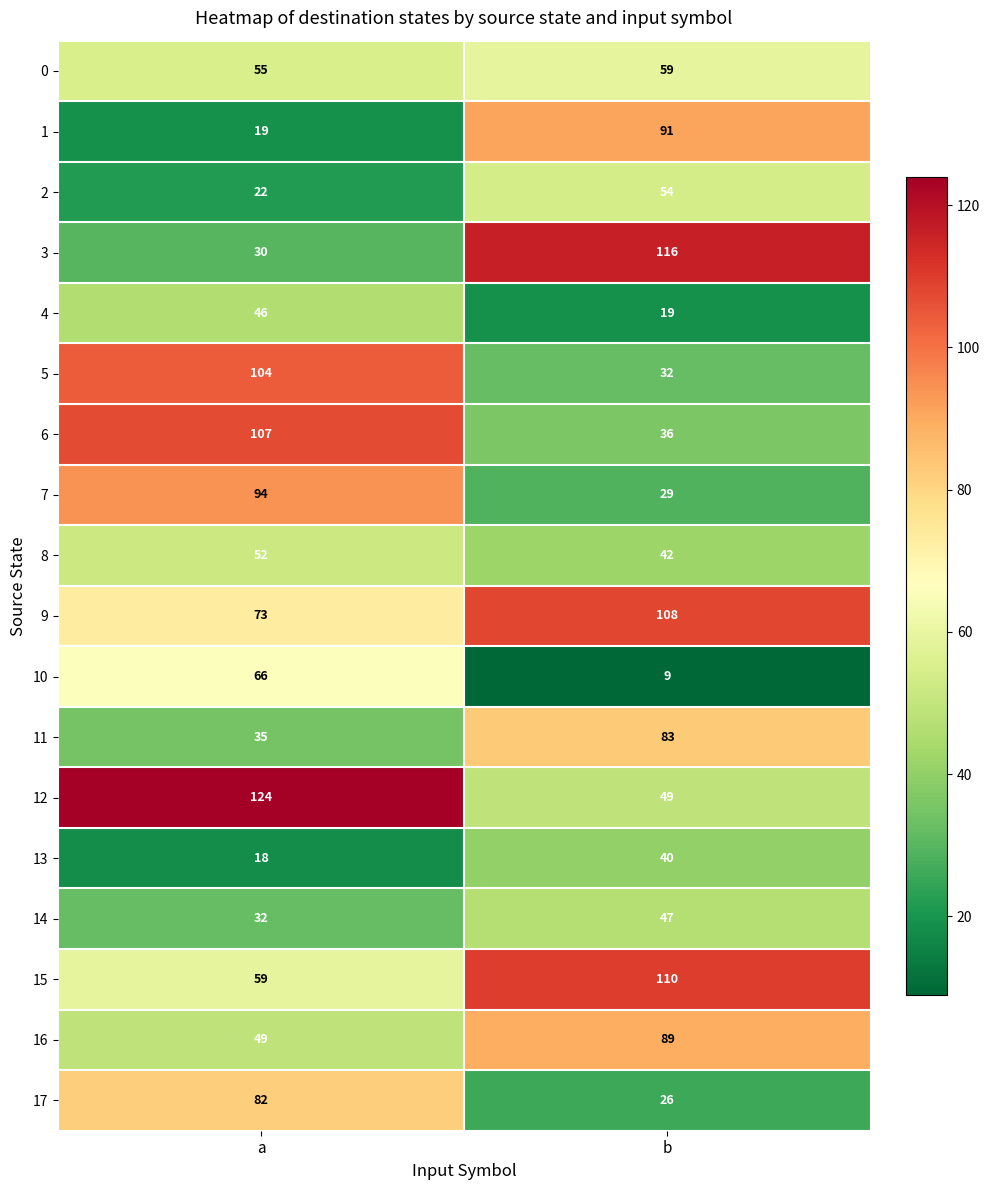

What is the spread (max minus min) of values at b?

107